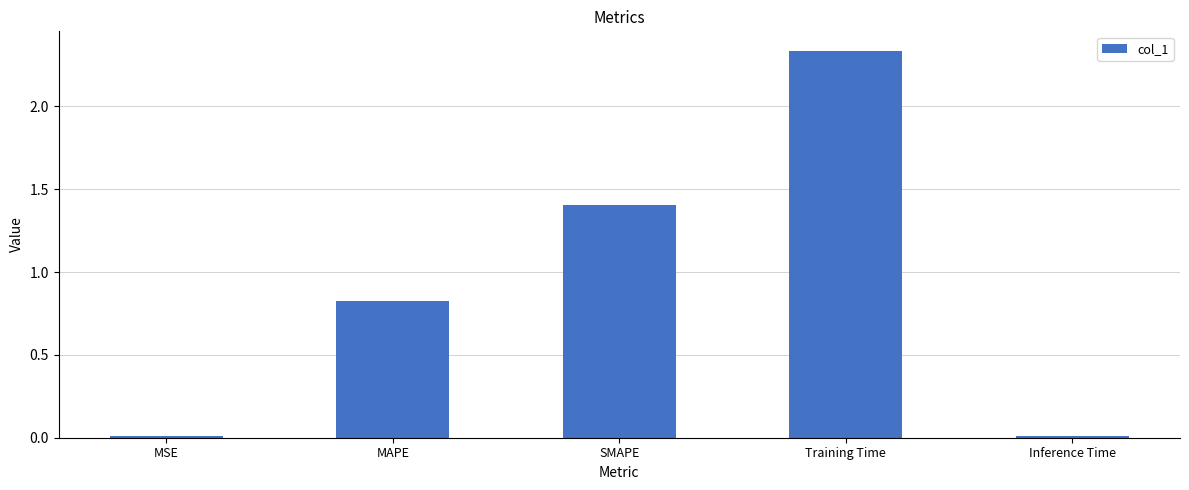

Is it true that the value at Inference Time is 0.0?

True